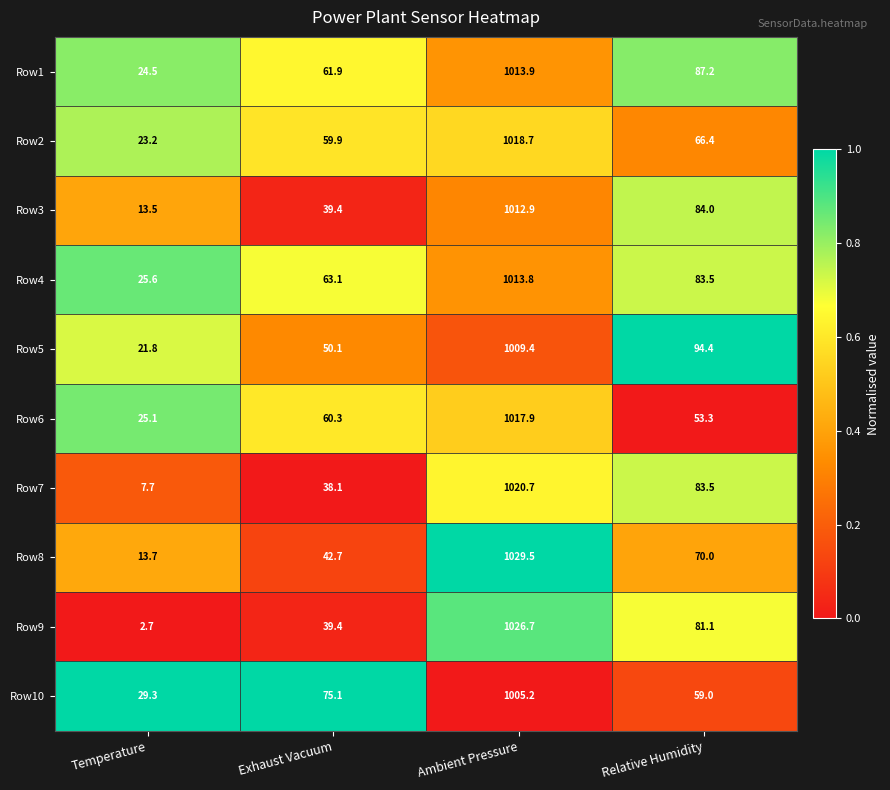

Which series has the largest total across all categories?

Row1